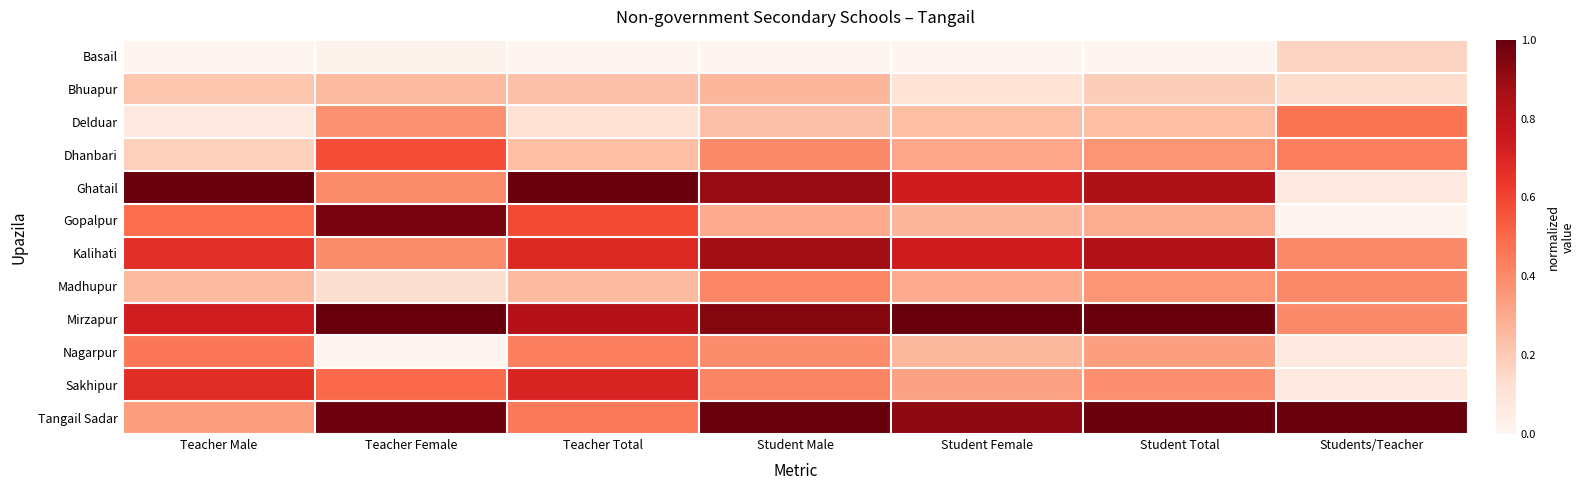

Reading left to right, transcribe all the data shown in this chart.

Basail: Teacher Male=0.0	Teacher Female=0.0	Teacher Total=0.0	Student Male=0.0	Student Female=0.0	Student Total=0.0	Students/Teacher=0.2
Bhuapur: Teacher Male=0.2	Teacher Female=0.2	Teacher Total=0.2	Student Male=0.3	Student Female=0.1	Student Total=0.2	Students/Teacher=0.1
Delduar: Teacher Male=0.1	Teacher Female=0.4	Teacher Total=0.1	Student Male=0.2	Student Female=0.2	Student Total=0.2	Students/Teacher=0.5
Dhanbari: Teacher Male=0.2	Teacher Female=0.6	Teacher Total=0.2	Student Male=0.4	Student Female=0.3	Student Total=0.4	Students/Teacher=0.4
Ghatail: Teacher Male=1.0	Teacher Female=0.4	Teacher Total=1.0	Student Male=0.9	Student Female=0.7	Student Total=0.8	Students/Teacher=0.1
Gopalpur: Teacher Male=0.5	Teacher Female=1.0	Teacher Total=0.6	Student Male=0.3	Student Female=0.3	Student Total=0.3	Students/Teacher=0.0
Kalihati: Teacher Male=0.7	Teacher Female=0.4	Teacher Total=0.7	Student Male=0.9	Student Female=0.7	Student Total=0.8	Students/Teacher=0.4
Madhupur: Teacher Male=0.3	Teacher Female=0.1	Teacher Total=0.3	Student Male=0.4	Student Female=0.3	Student Total=0.4	Students/Teacher=0.4
Mirzapur: Teacher Male=0.7	Teacher Female=1.0	Teacher Total=0.8	Student Male=0.9	Student Female=1.0	Student Total=1.0	Students/Teacher=0.4
Nagarpur: Teacher Male=0.5	Teacher Female=0.0	Teacher Total=0.4	Student Male=0.4	Student Female=0.3	Student Total=0.3	Students/Teacher=0.1
Sakhipur: Teacher Male=0.7	Teacher Female=0.5	Teacher Total=0.7	Student Male=0.4	Student Female=0.3	Student Total=0.4	Students/Teacher=0.1
Tangail Sadar: Teacher Male=0.3	Teacher Female=1.0	Teacher Total=0.5	Student Male=1.0	Student Female=0.9	Student Total=1.0	Students/Teacher=1.0